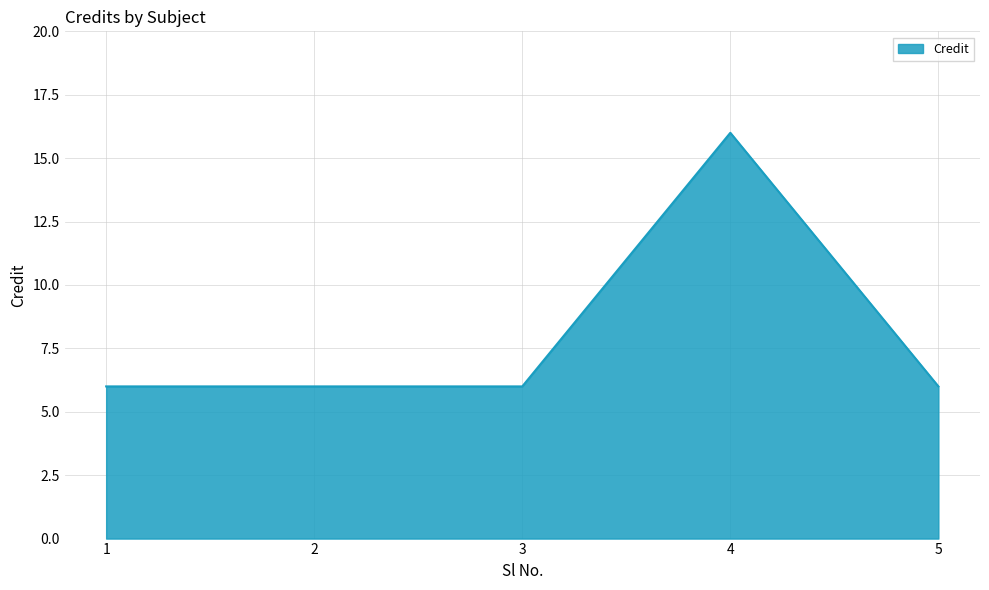

Reading right to left, what are all the values shown in this chart?

6	16	6	6	6